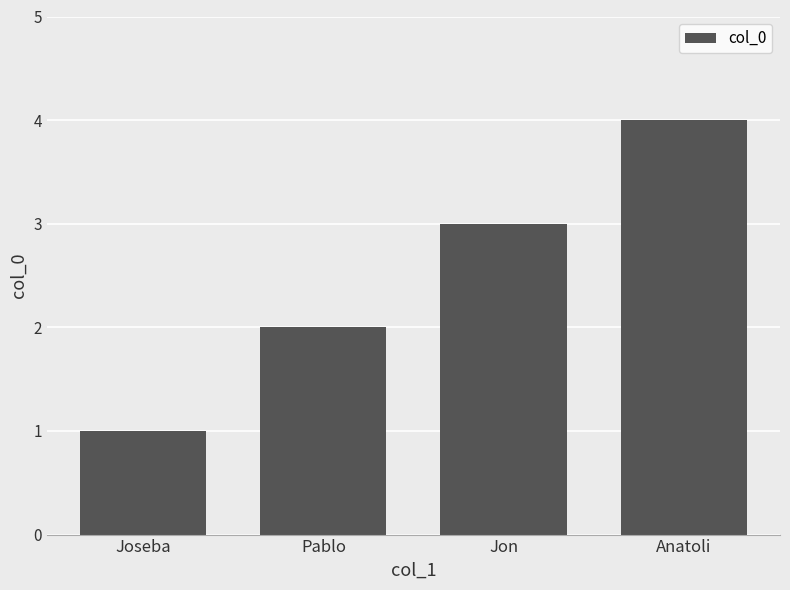

List the labels in order of value, largest first.

Anatoli, Jon, Pablo, Joseba